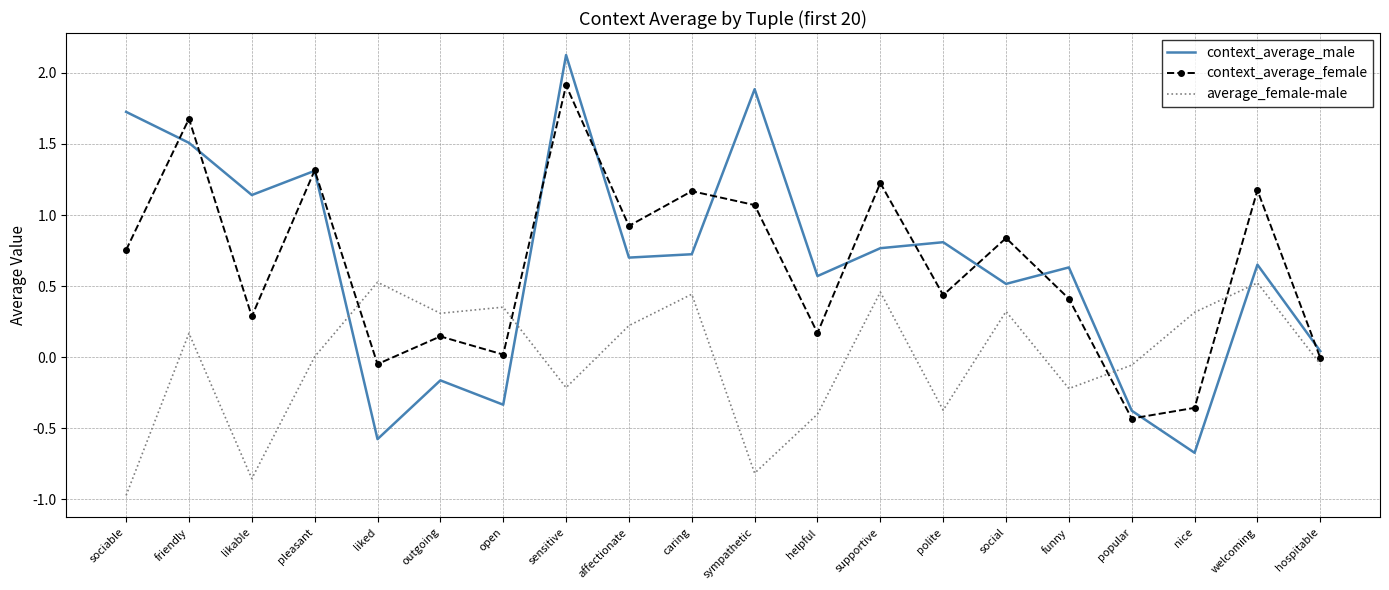

In context_average_female, how many points are lower than both neighbors (excluding endpoints)?

7